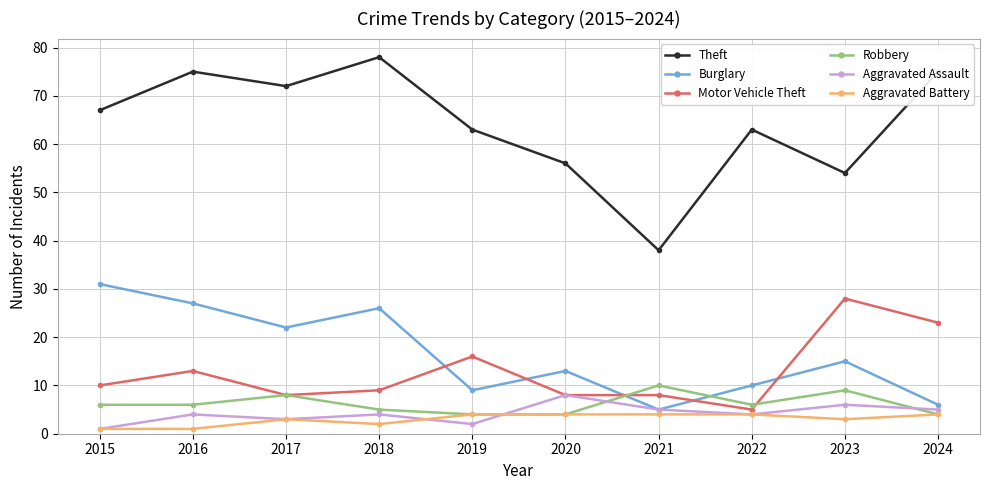

The Burglary series shows 31 at 2015. True or false?

True